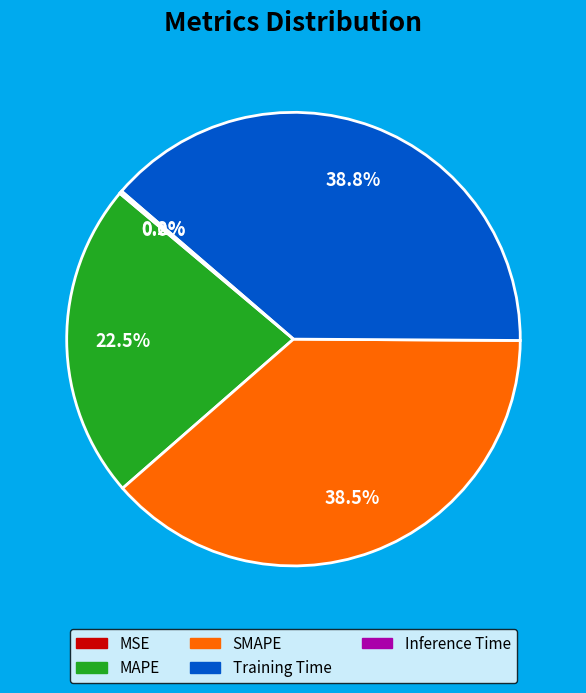

True or false: MAPE accounts for 29% of the total.

False